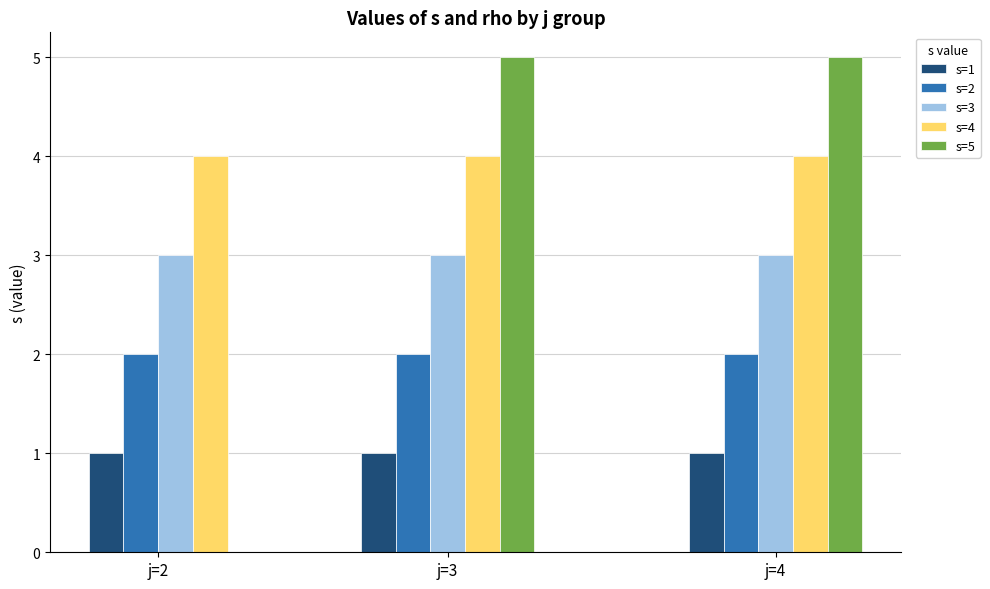

What is the value of the s bar at the 2nd from the left?

2